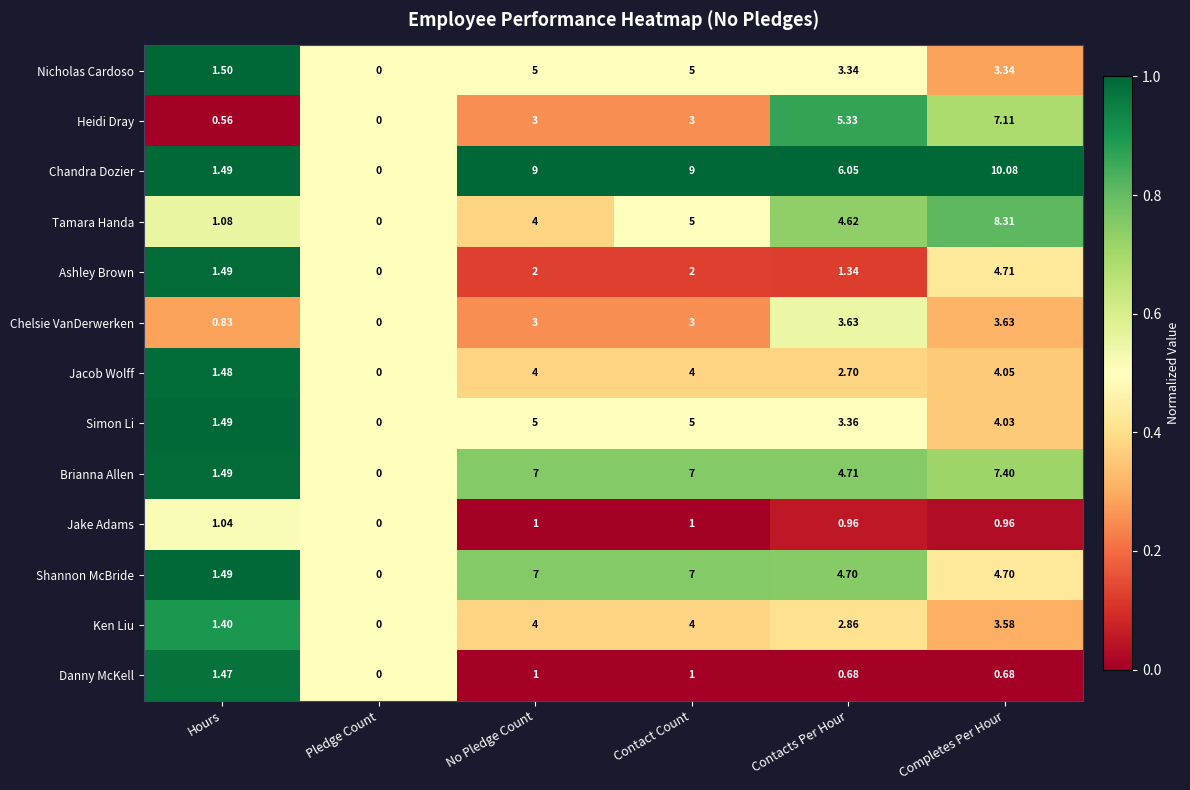

Which label corresponds to the largest value in the chart?

Completes Per Hour